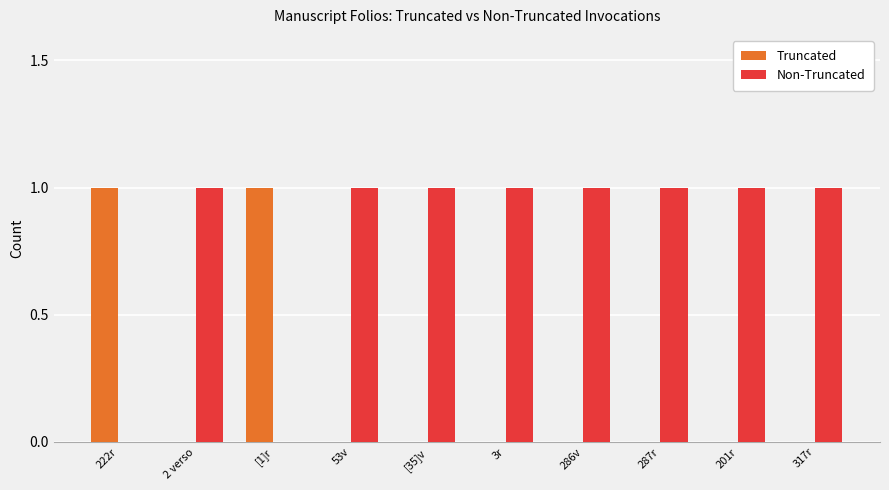

The value of Non-Truncated at 222r is 0. True or false?

True